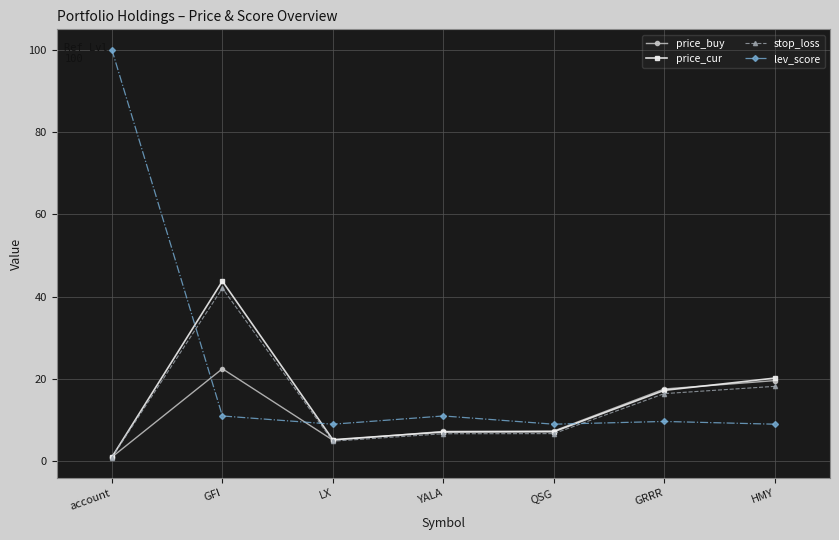

What is the label of the 6th point from the left?

GRRR